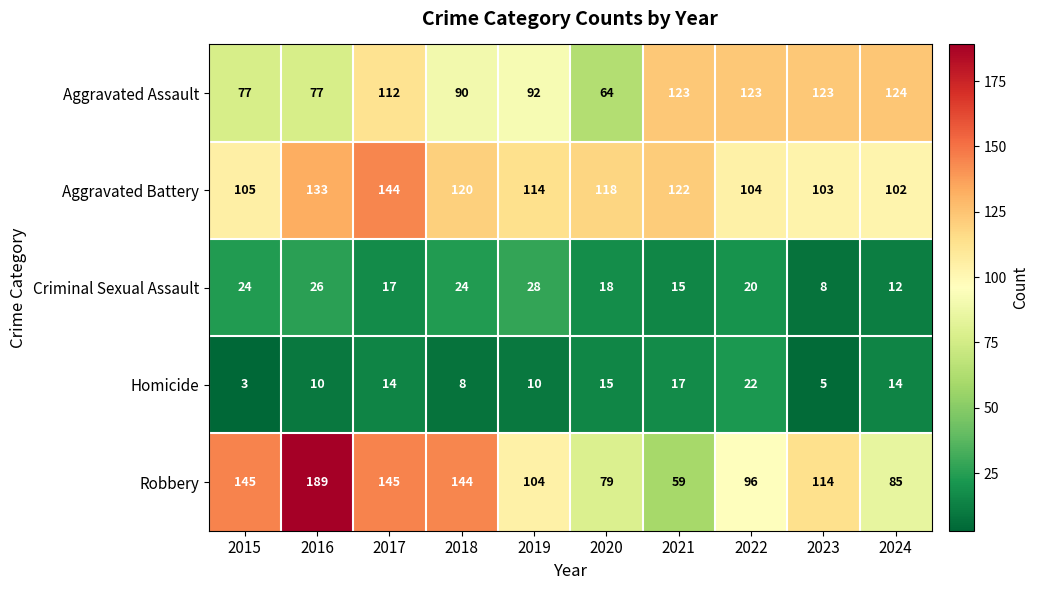

How many categories are shown in the chart?

10